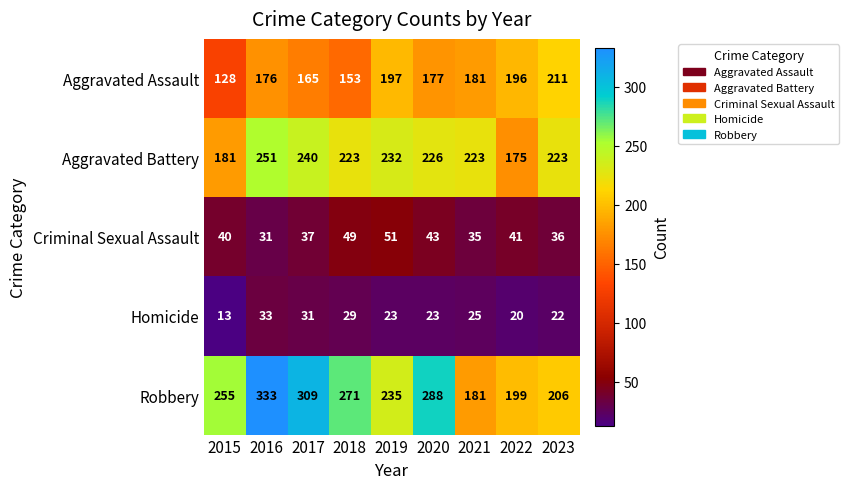

Which series has the largest total across all categories?

Robbery